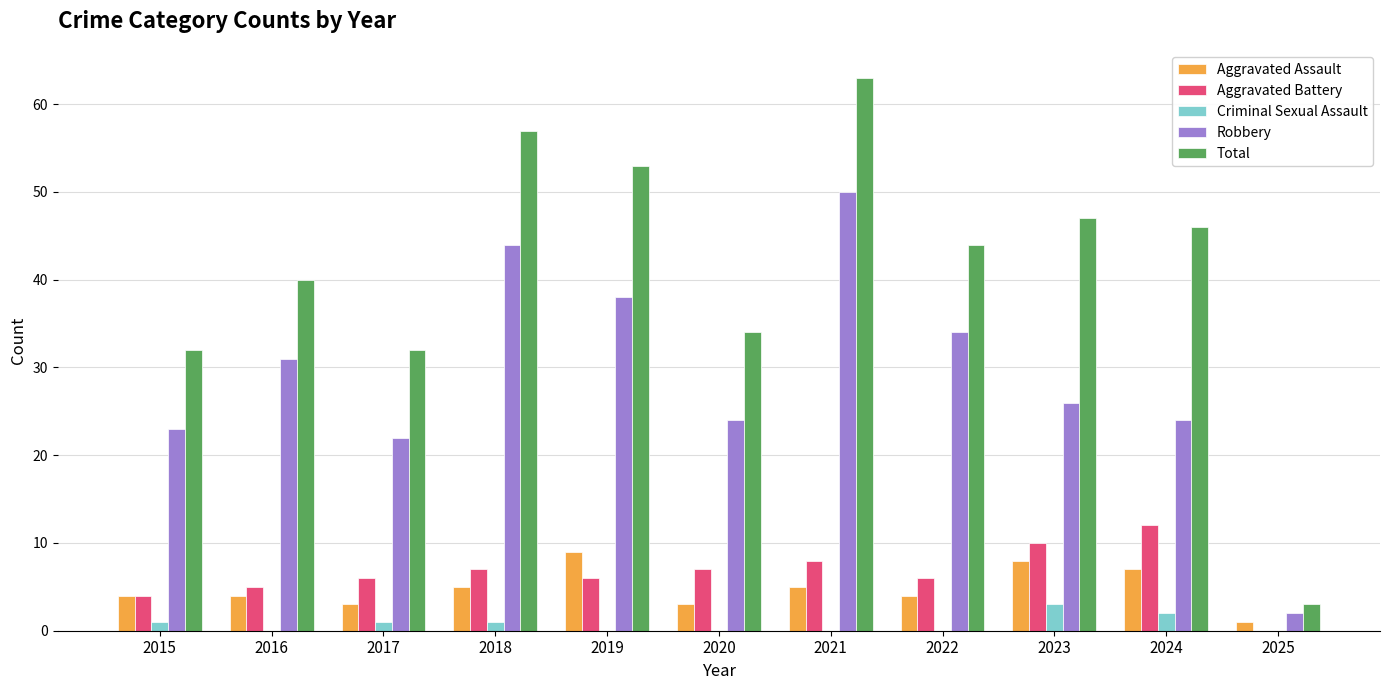

How many distinct data groups are displayed?

5